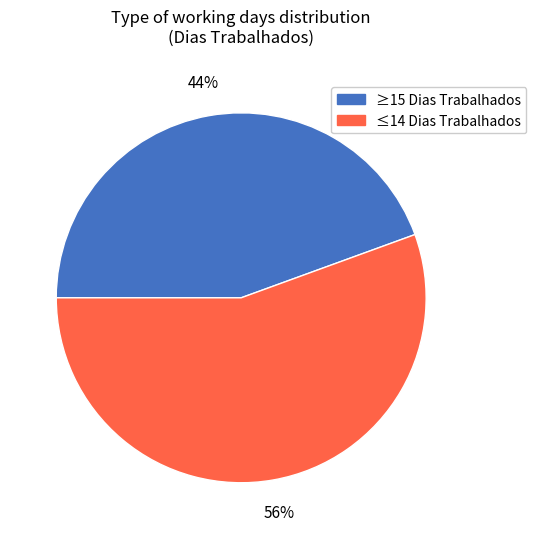

Does ≤14 Dias Trabalhados represent more than half of the total?

Yes